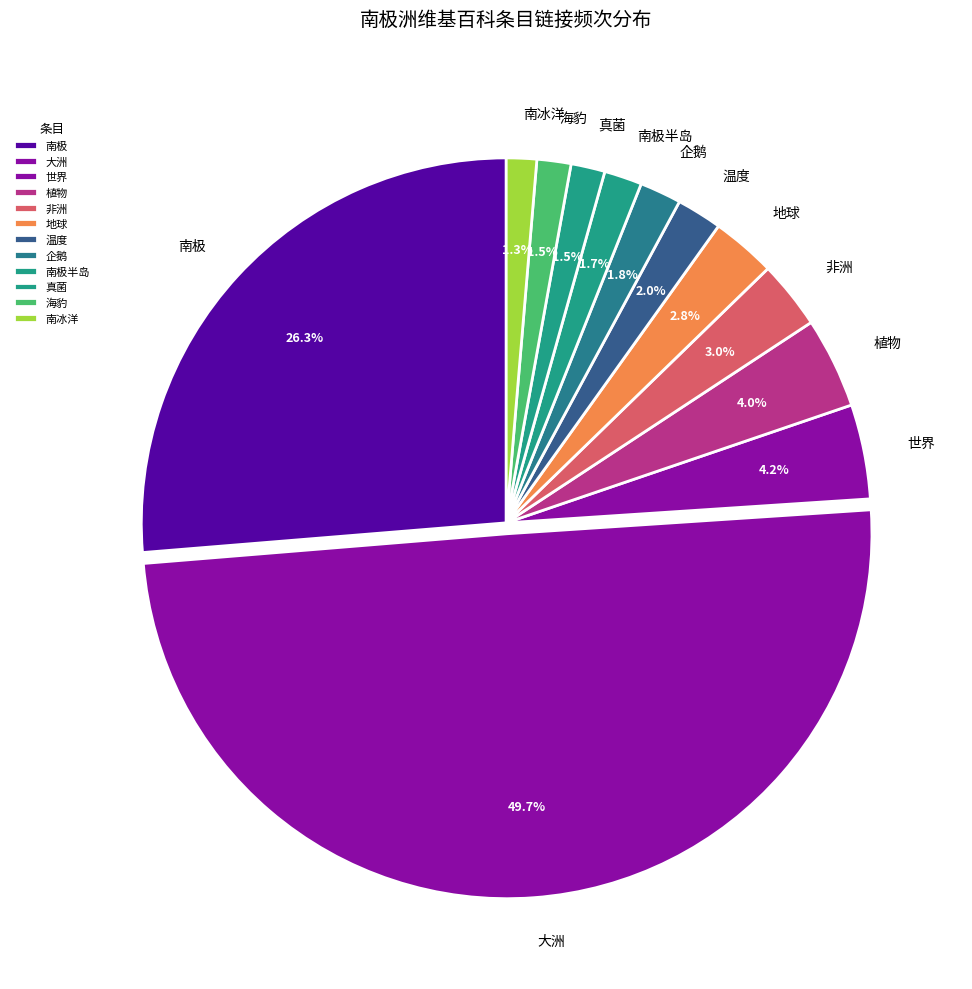

True or false: 大洲 accounts for 50% of the total.

True